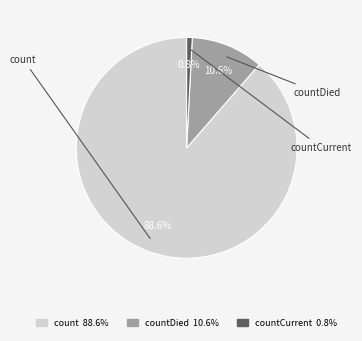

Is there any slice that represents more than half of the pie?

Yes